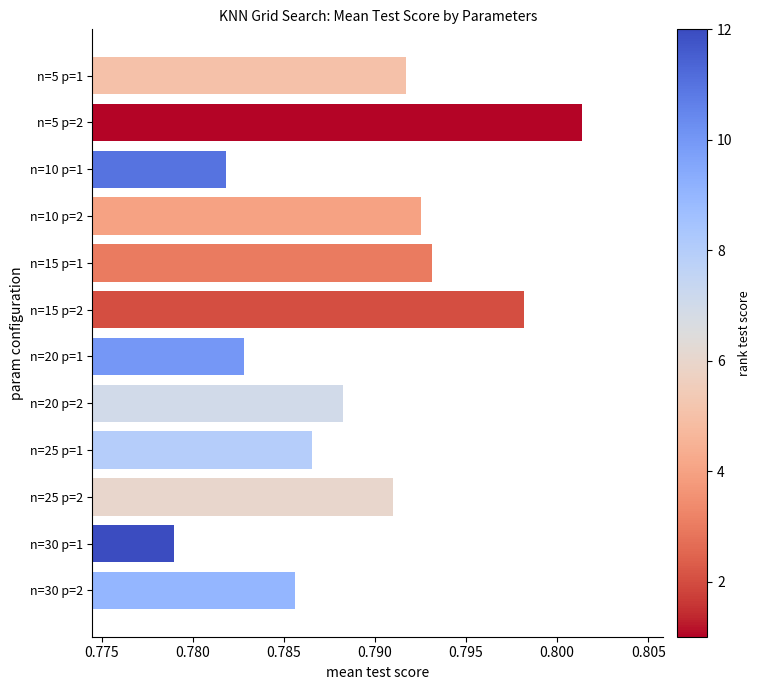

List the labels in order of value, largest first.

n=5 p=2, n=15 p=2, n=15 p=1, n=10 p=2, n=5 p=1, n=25 p=2, n=20 p=2, n=25 p=1, n=30 p=2, n=20 p=1, n=10 p=1, n=30 p=1